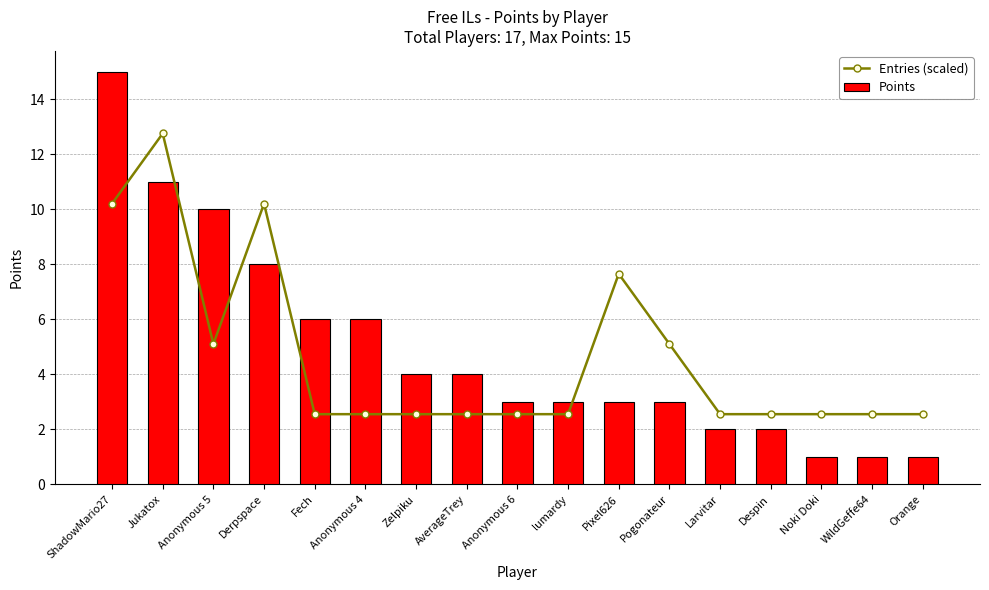

At which label does Points reach its peak?

ShadowMario27